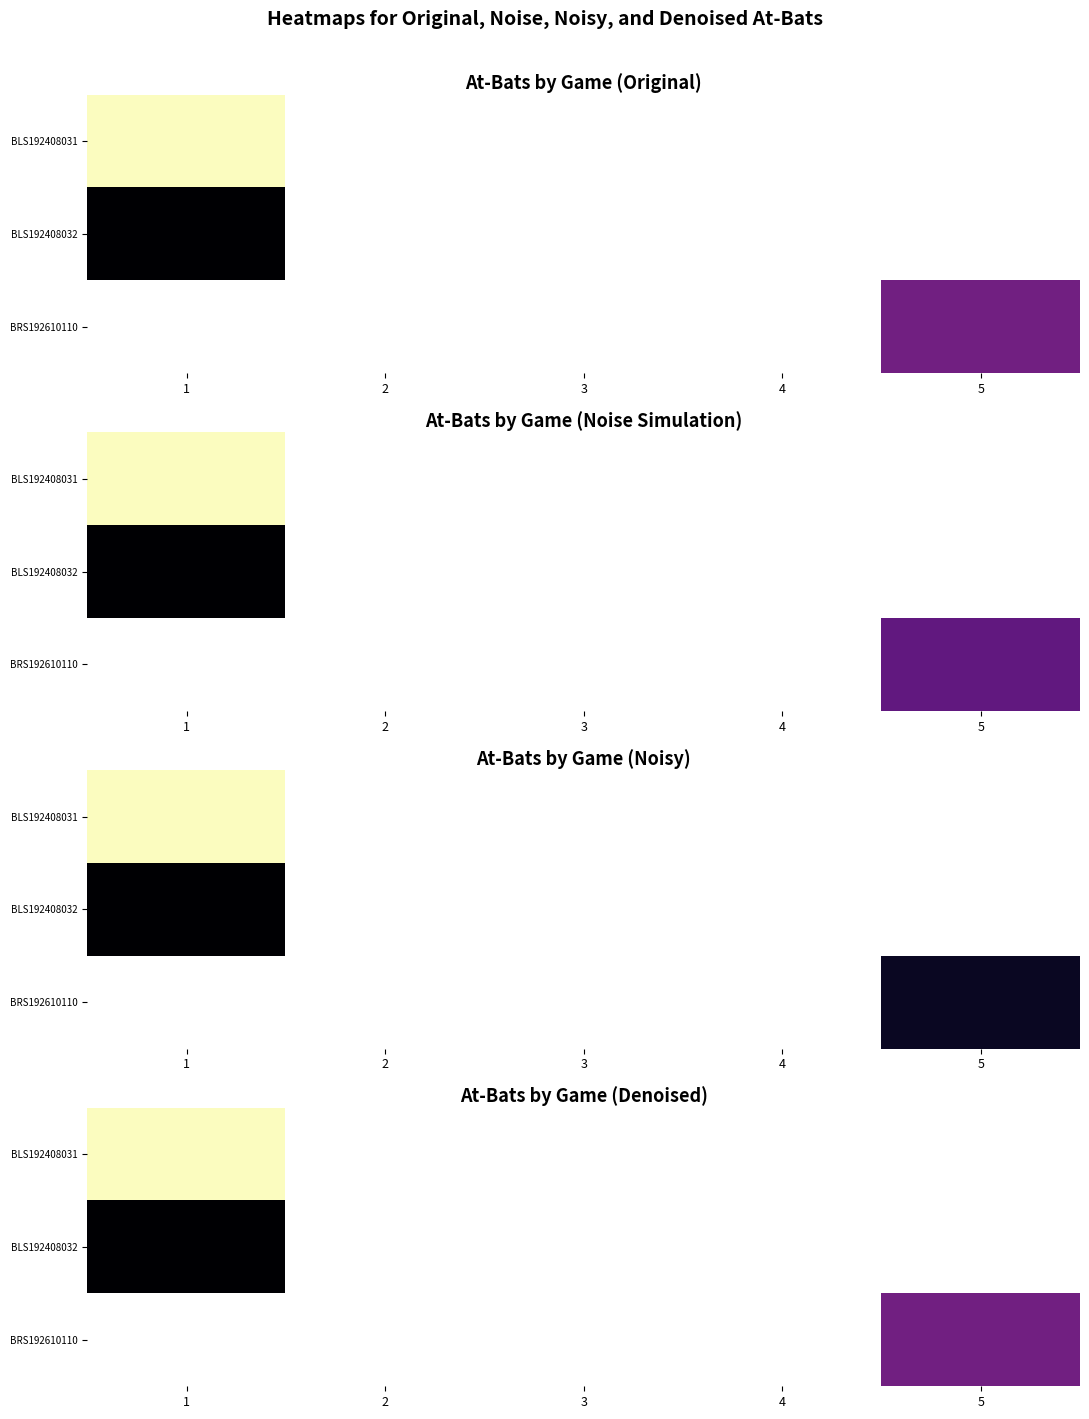

How many categories are shown in the chart?

5